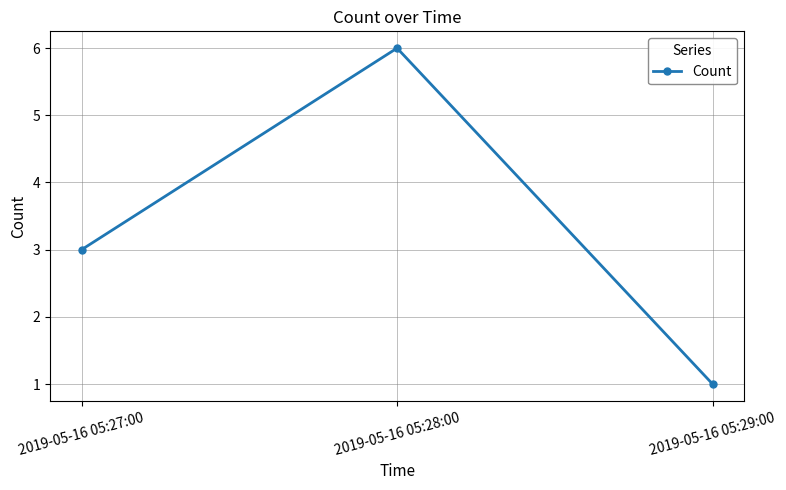

What value does the data have at 2019-05-16 05:28:00?

6